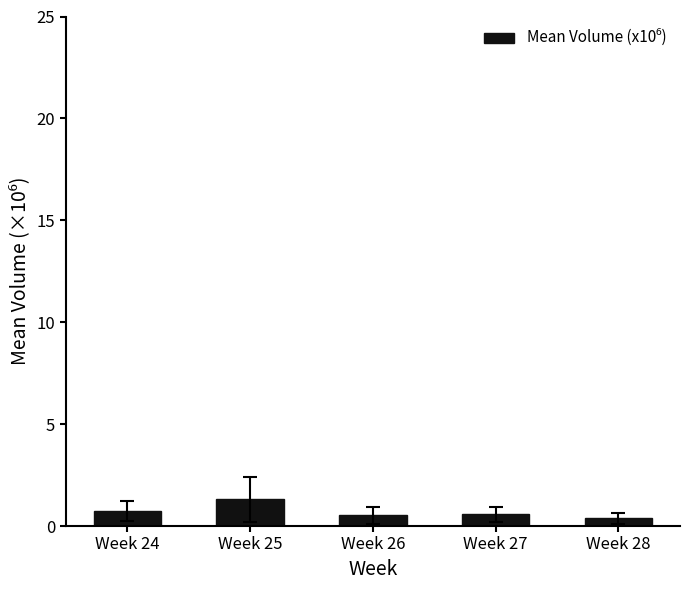

How many bars are there in total?

5